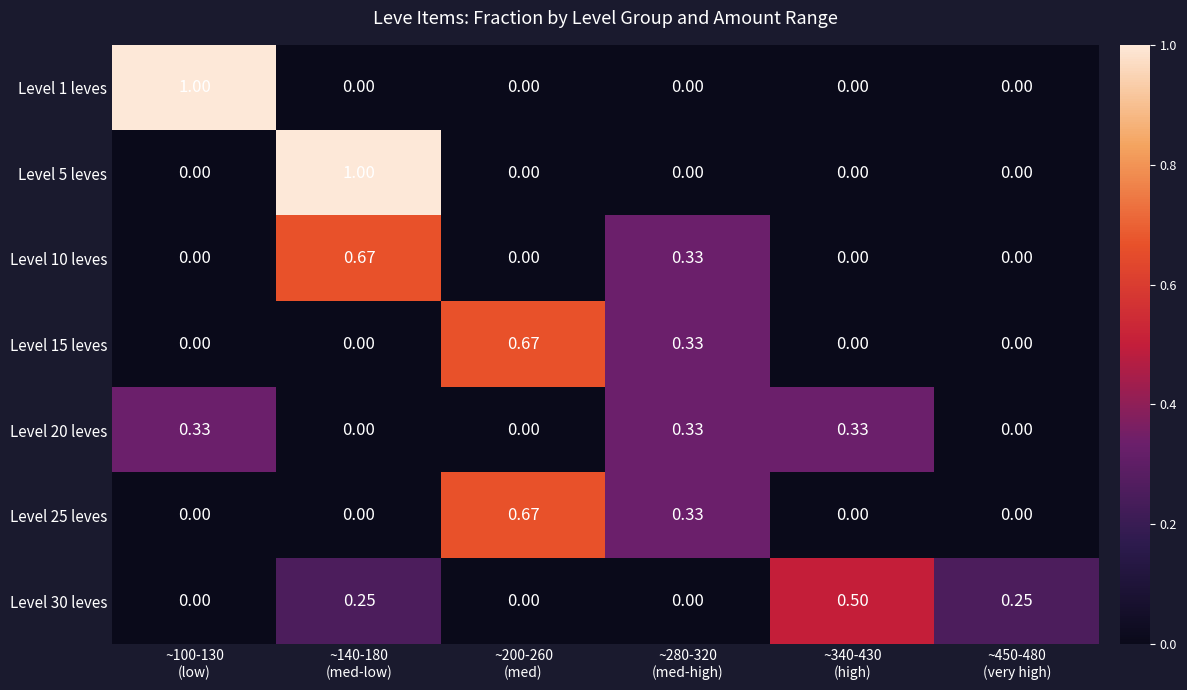

List the series in order of their peak value, lowest first.

Level 20 leves, Level 30 leves, Level 10 leves, Level 15 leves, Level 25 leves, Level 1 leves, Level 5 leves